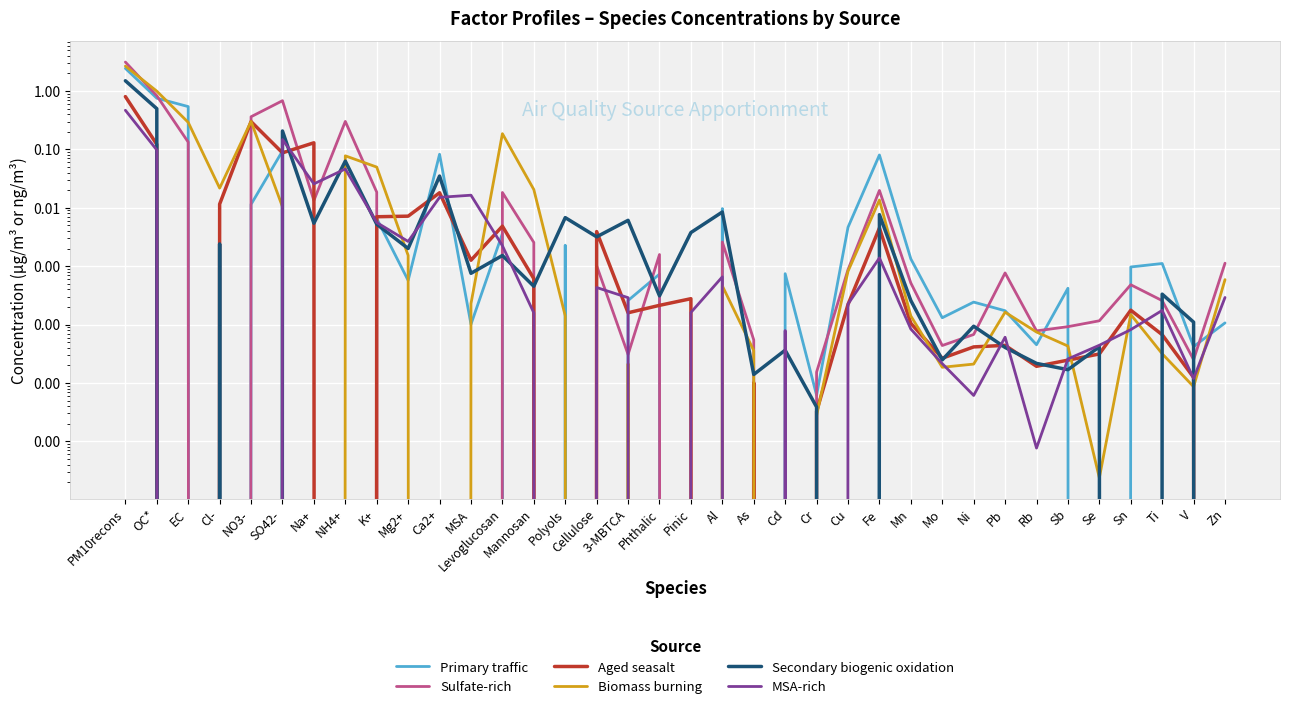

Is the value of Sulfate-rich at Mg2+ greater than the value of MSA-rich at Pinic?

No